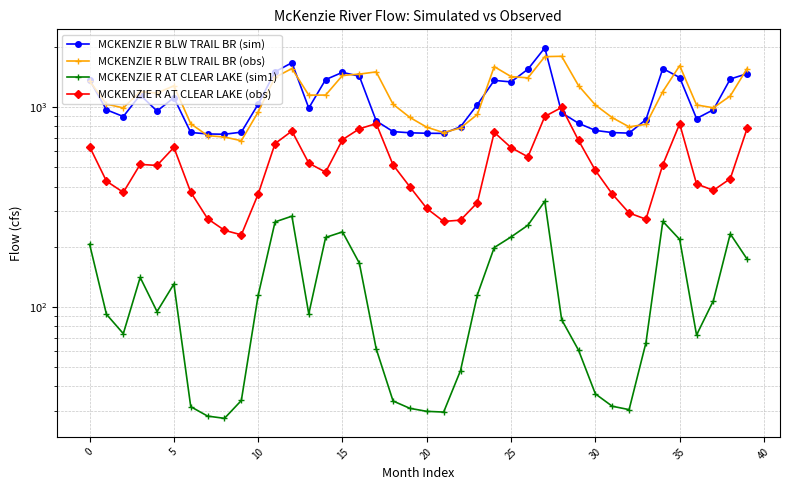

The value of MCKENZIE R BLW TRAIL BR (obs) at 35 is 1074.3. True or false?

False